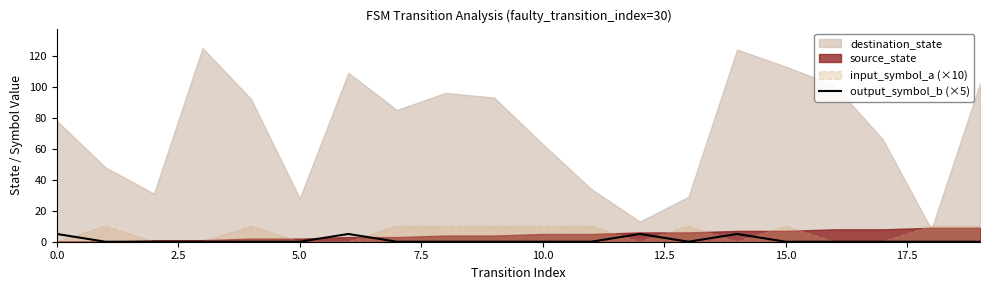

True or false: output_symbol_b (×5) has a value of 0 at 10.0.

True